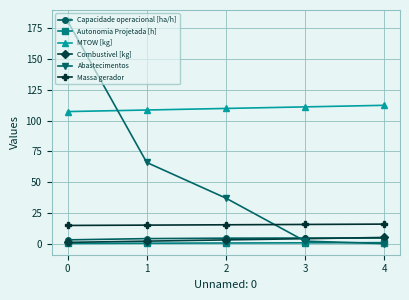

Which series ends up on top after the final intersection of Combustivel [kg] and Abastecimentos?

Combustivel [kg]